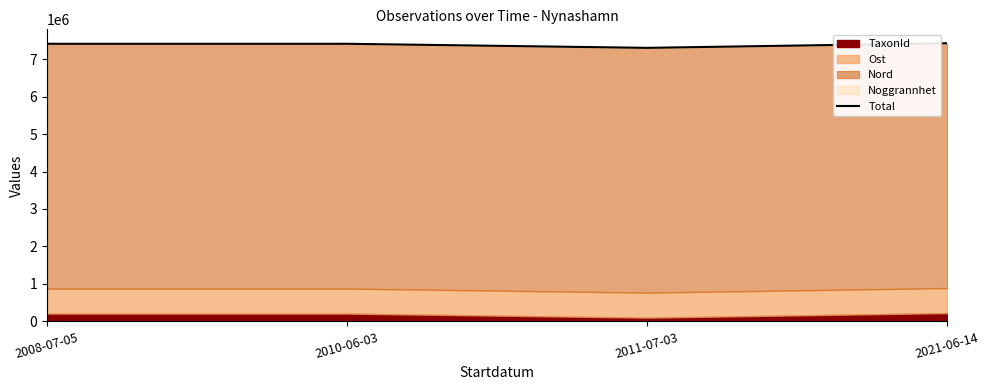

True or false: there are more than 2 points higher than both neighbors.

False